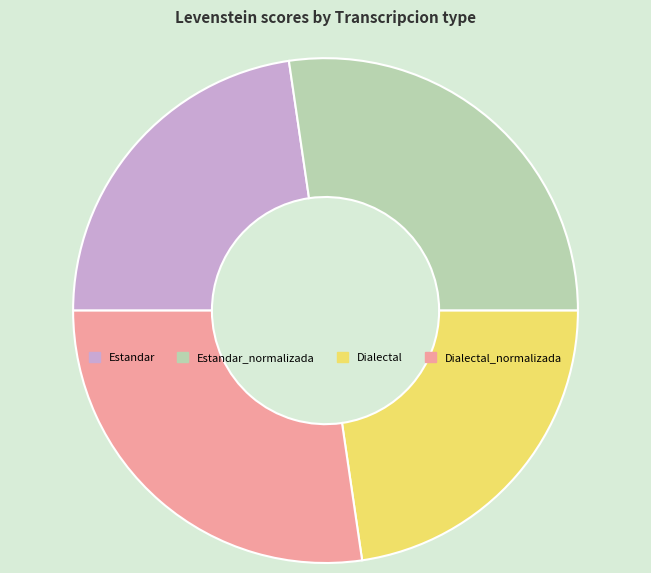

Does Dialectal represent more than half of the total?

No